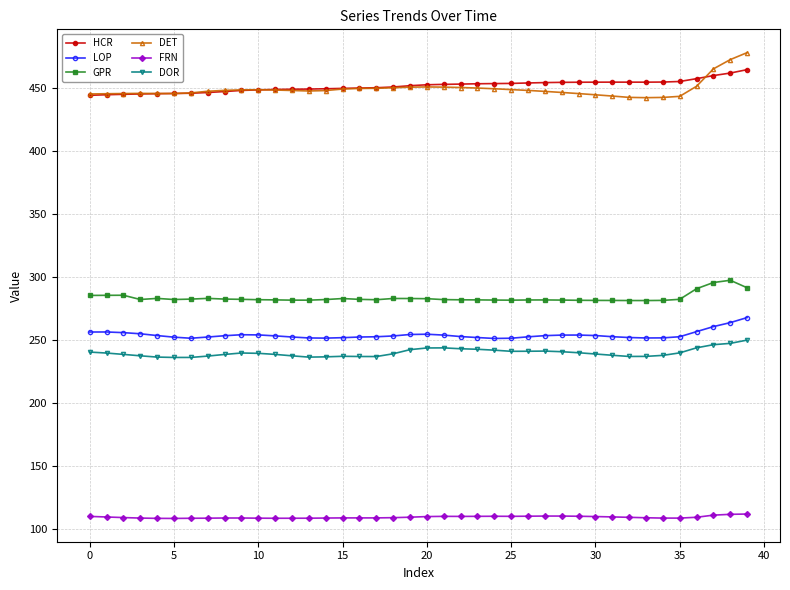

Which series has the widest spread of values?

DET